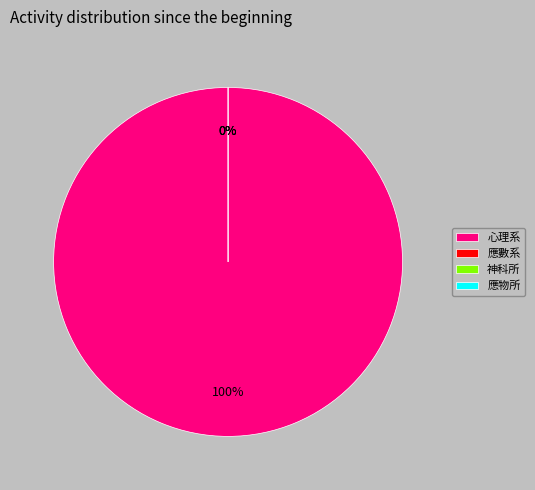

To the nearest percent, what is the difference between the largest and smallest slice percentages?

100%